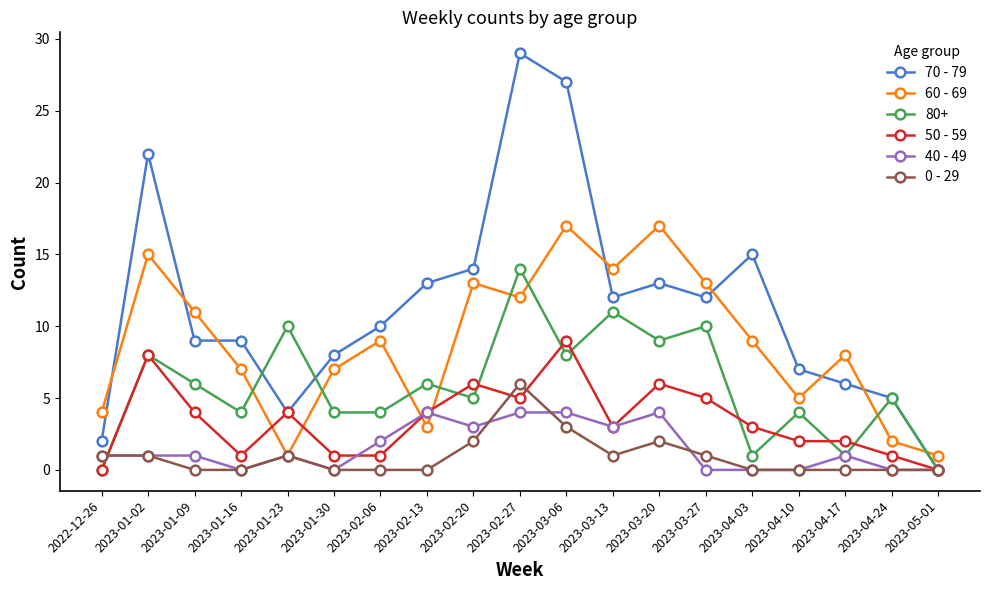

How many distinct data groups are displayed?

6